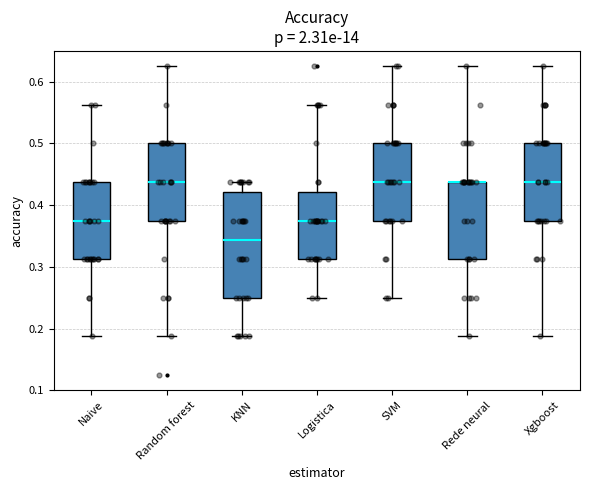

Reading left to right, read every box against the y-axis: the position of its median line, the range the box covers, and the ends of its whiskers. The values are not printed on the chart, so give them approximately, as read against the axis.

Naive: median 0.38, box 0.31 to 0.44, whiskers 0.19 to 0.56
Random forest: median 0.44, box 0.38 to 0.50, whiskers 0.19 to 0.63
KNN: median 0.34, box 0.25 to 0.42, whiskers 0.19 to 0.44
Logistica: median 0.38, box 0.31 to 0.42, whiskers 0.25 to 0.56
SVM: median 0.44, box 0.38 to 0.50, whiskers 0.25 to 0.63
Rede neural: median 0.44 (drawn on the box's upper edge), box 0.31 to 0.44, whiskers 0.19 to 0.63
Xgboost: median 0.44, box 0.38 to 0.50, whiskers 0.19 to 0.63